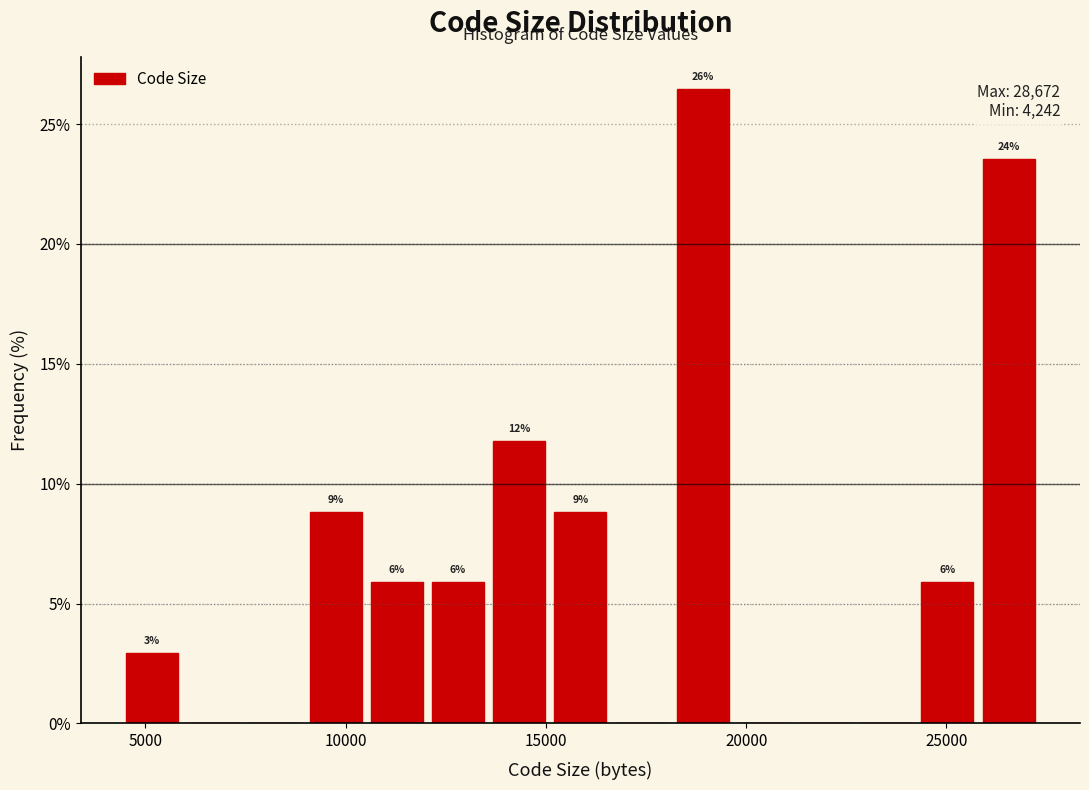

Read against the x-axis, roughly where is the centre of the tallest bar?

19000